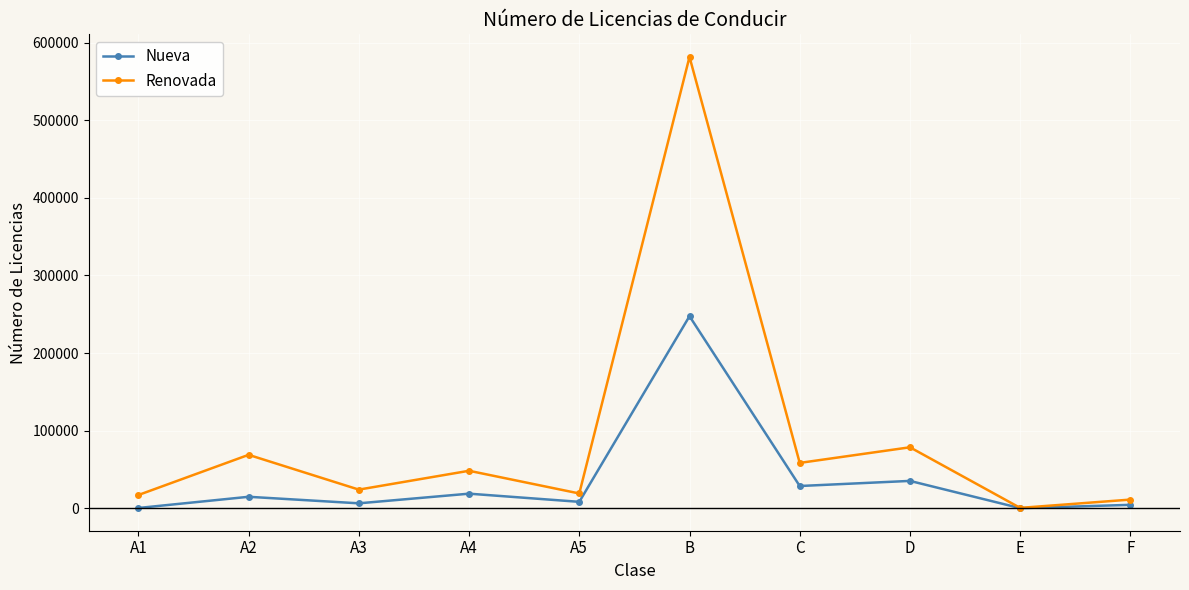

Rank the series by their maximum value, from highest to lowest.

Renovada, Nueva